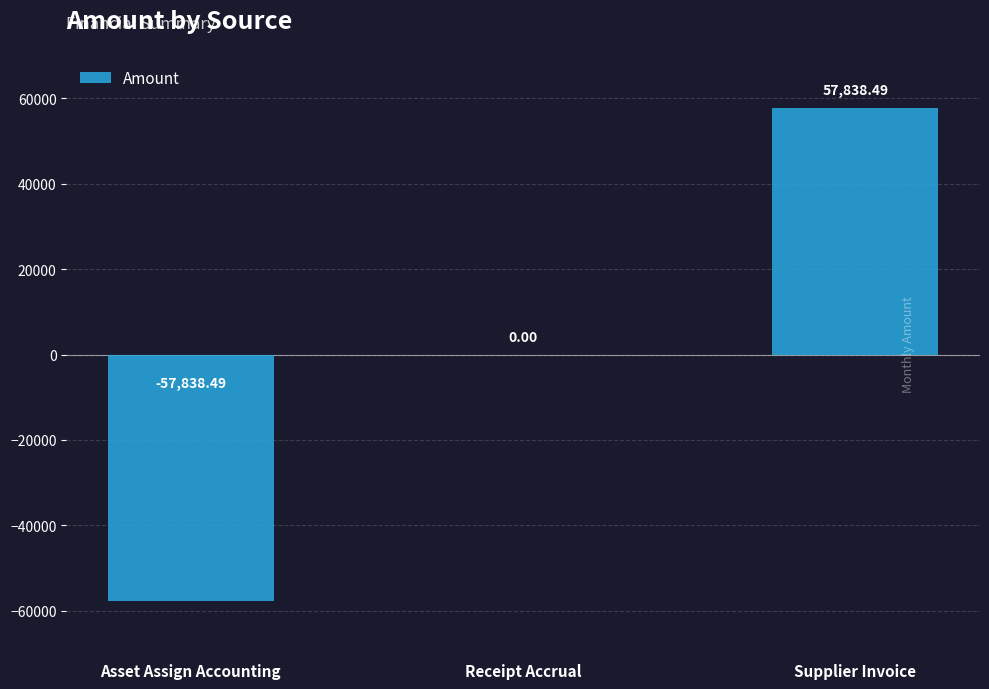

Which has a higher value, Receipt Accrual or Supplier Invoice?

Supplier Invoice